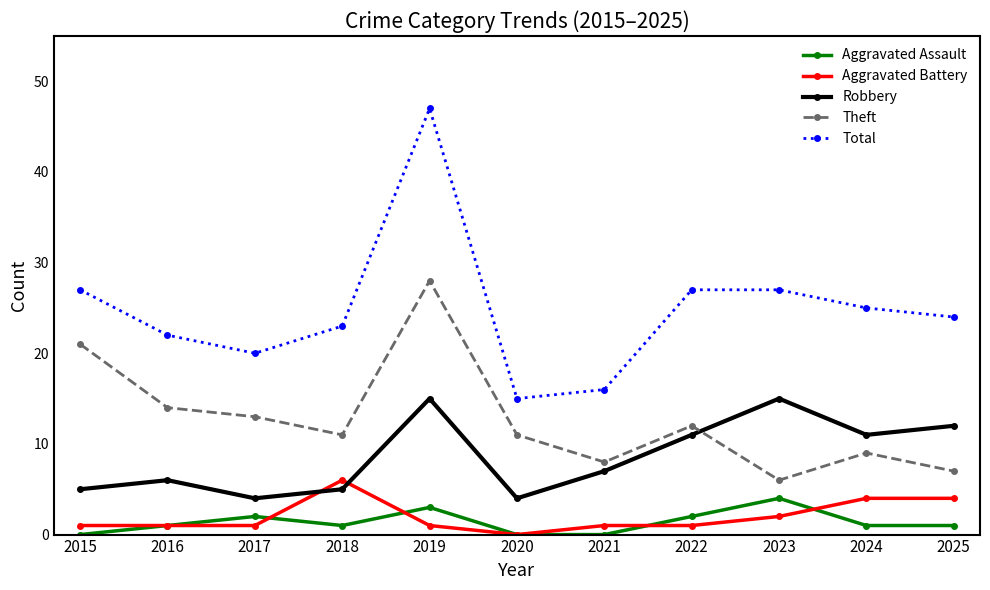

How many interior local valleys does the Theft series have?

3